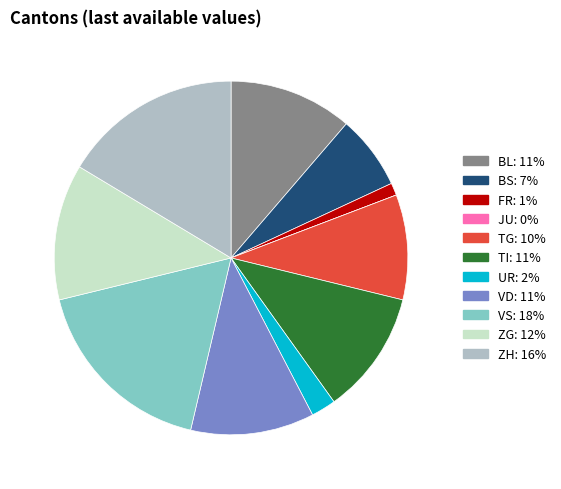

Is there any slice that represents more than half of the pie?

No